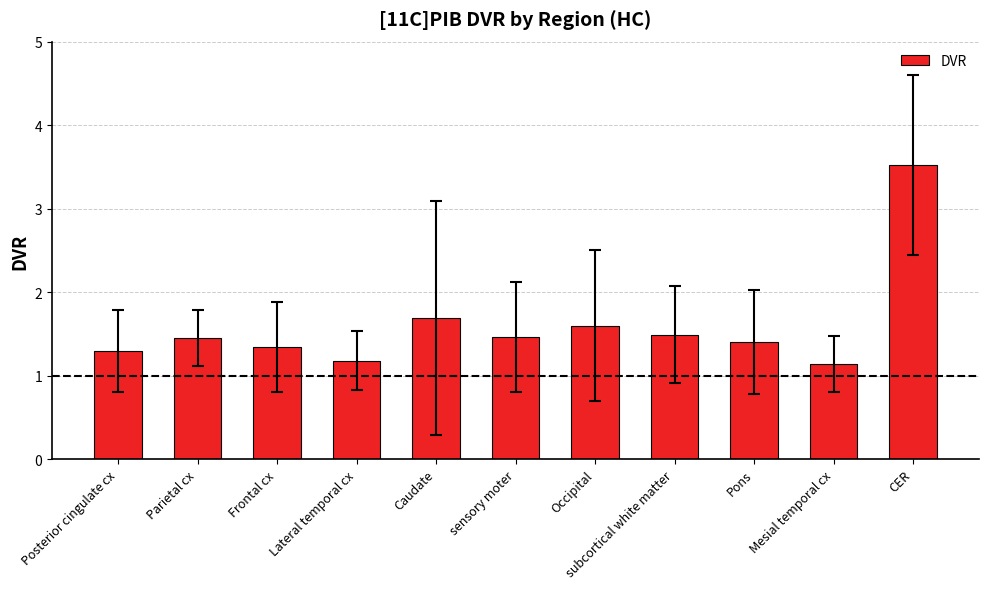

What is the label of the 3rd bar from the left?

Frontal cx